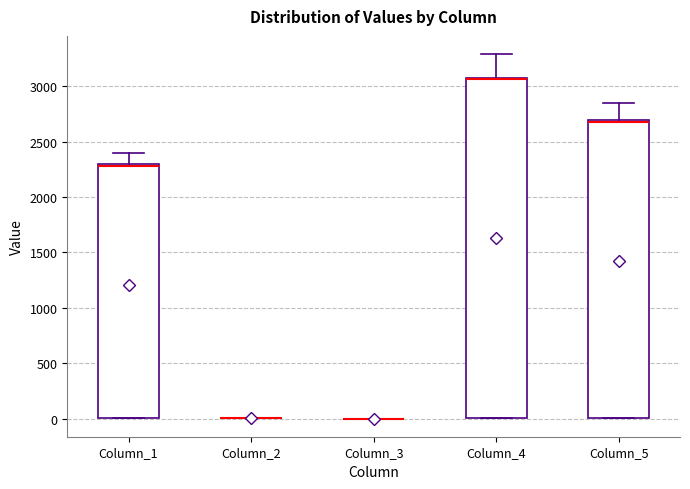

Where does the upper whisker of the box for Column_1 end on the y-axis? The values are not printed on the chart, so give them approximately, as read against the axis.

2400